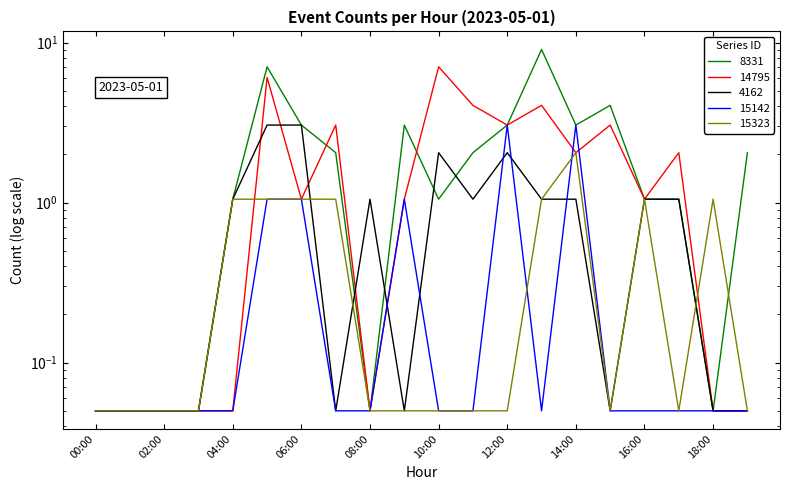

Which series has the largest range (max minus min)?

8331